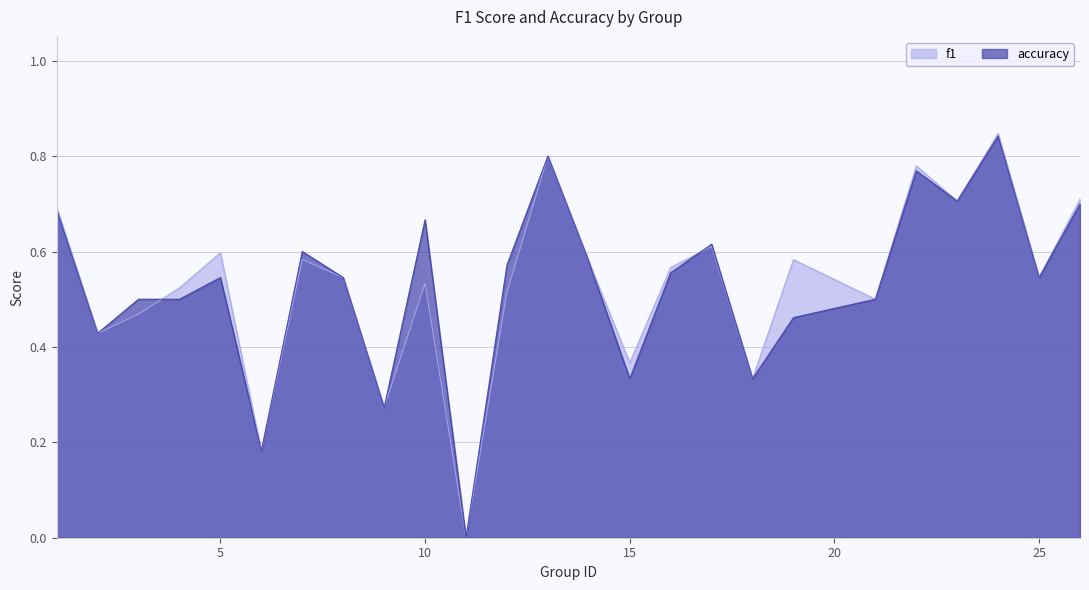

What is the approximate value of f1 at 15?

0.4